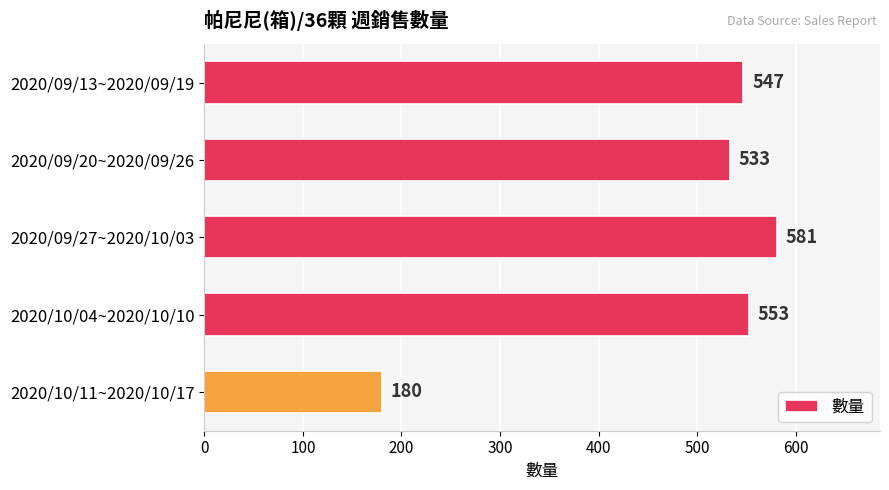

What is the average value?

479